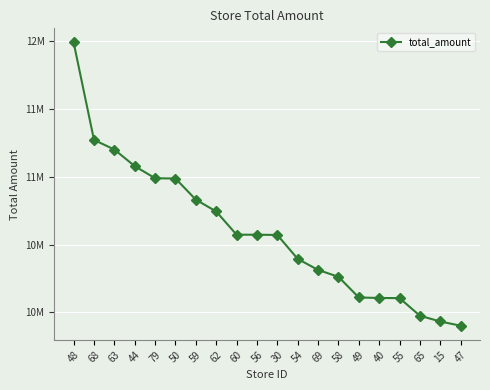

What is the smallest value displayed?

9900304